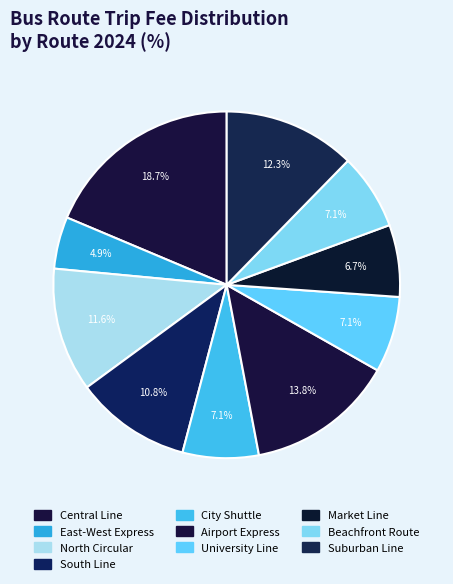

Does any single category account for the majority?

No